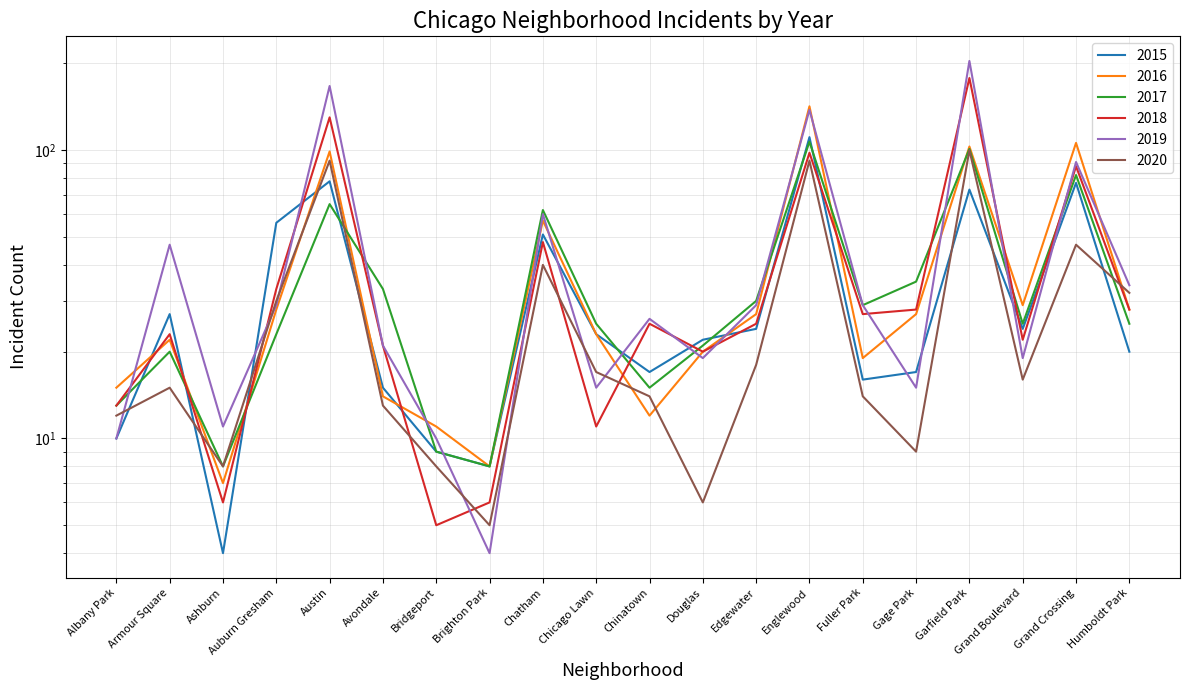

What is the sum of all 2015 values?

682